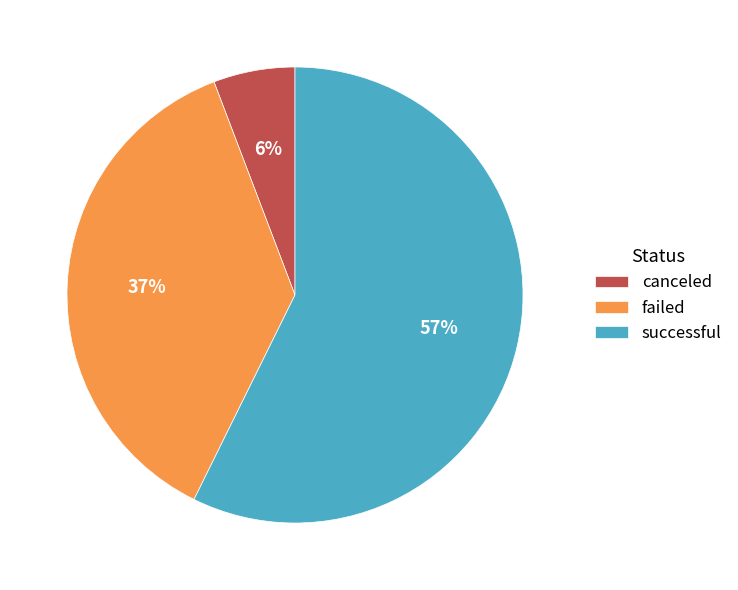

Which slice represents more than half of the pie?

successful